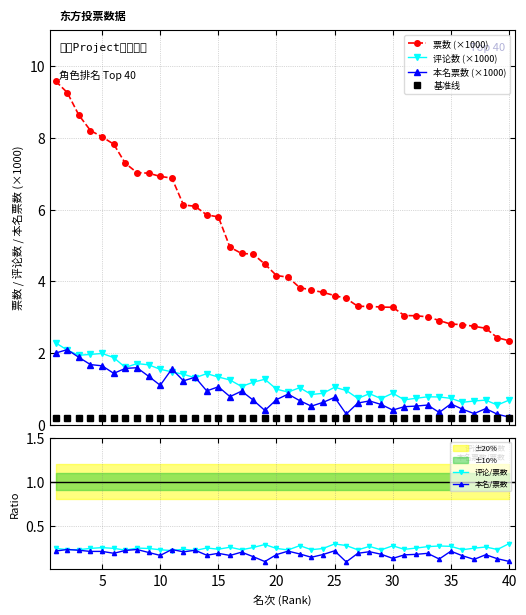

What are all the series names shown in the legend?

票数 (×1000), 评论数 (×1000), 本名票数 (×1000), 基准线, 评论/票数, 本名/票数